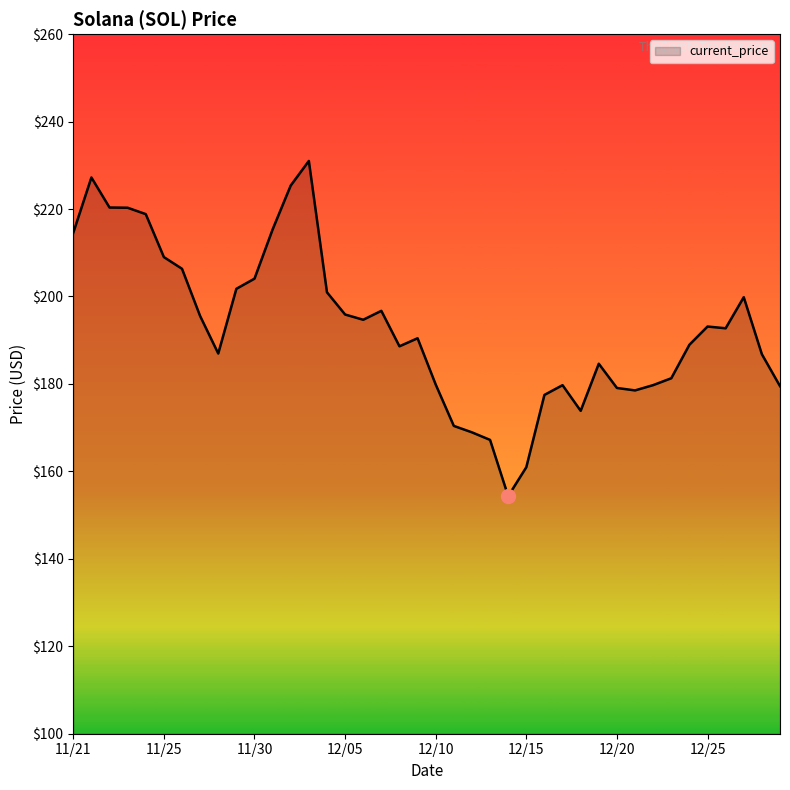

What is the difference between the maximum and minimum values?

76.7